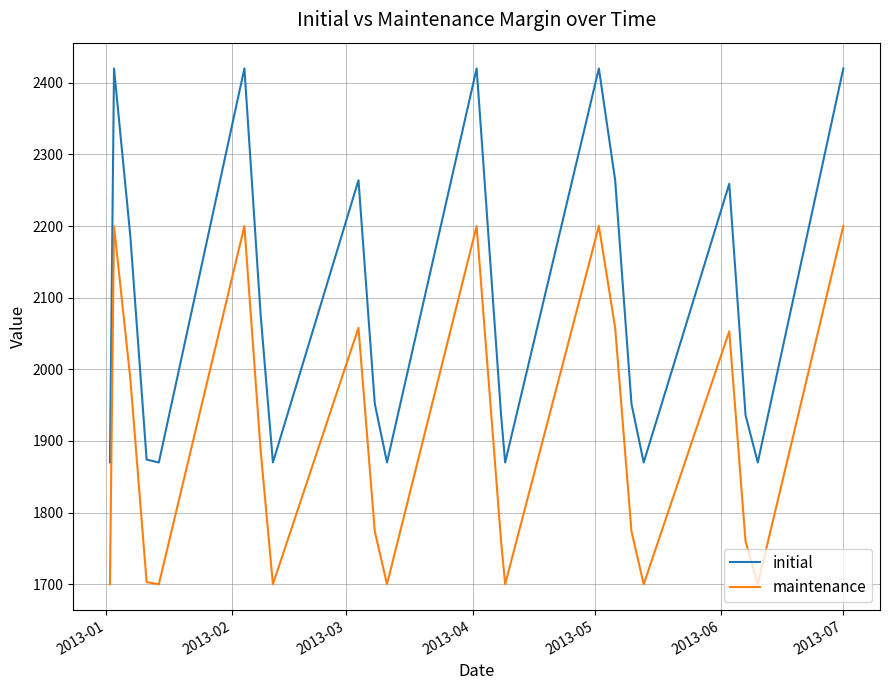

What is the difference between the second highest and minimum values in the initial series?

550